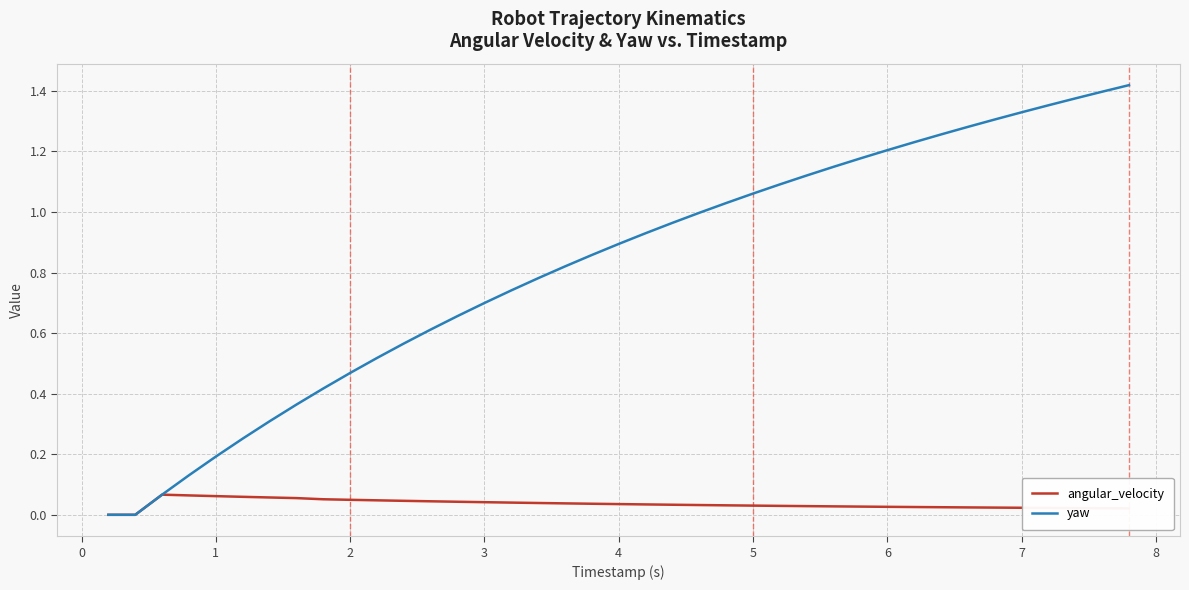

List the series in order of their overall mean, highest first.

yaw, angular_velocity